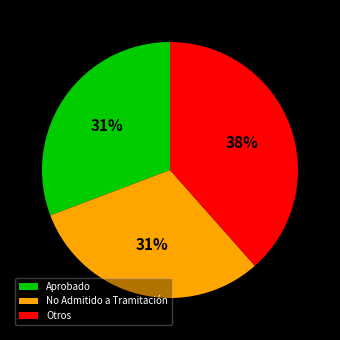

To the nearest percent, what portion does Aprobado represent?

31%